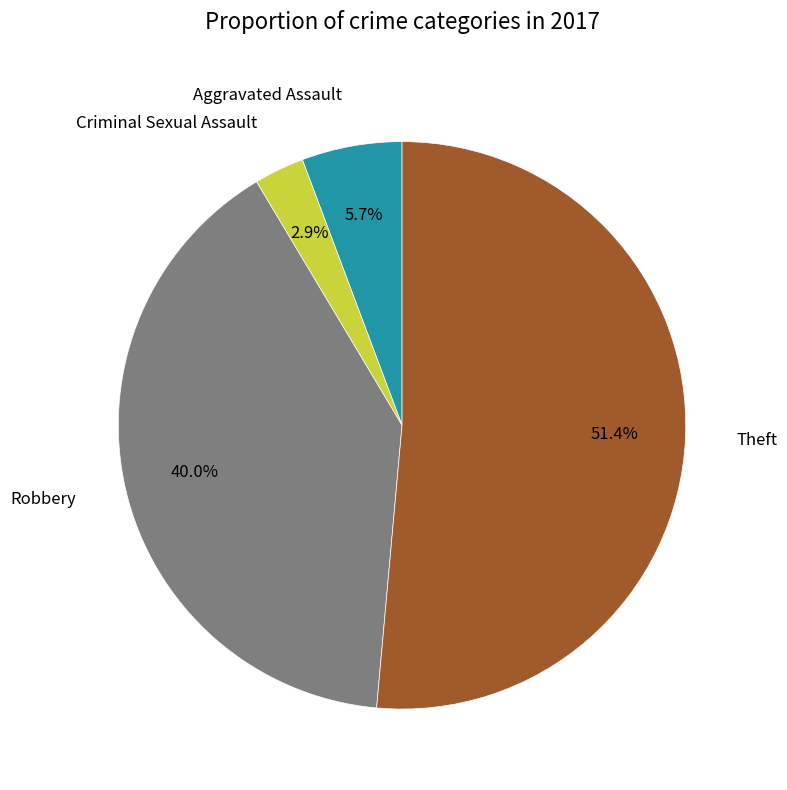

To the nearest percent, what portion does Criminal Sexual Assault represent?

3%